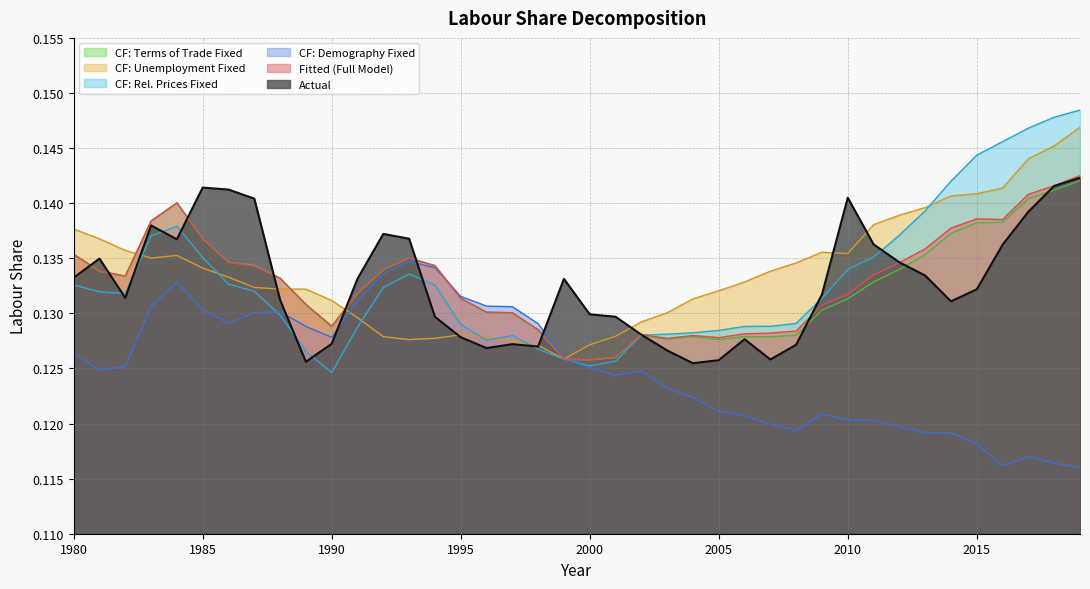

At 2006, list the series in order from smallest to largest.

yhat_cf_Demography, y_actual, yhat_cf_ToT, yhat_full, yhat_cf_RelPrices, yhat_cf_UR